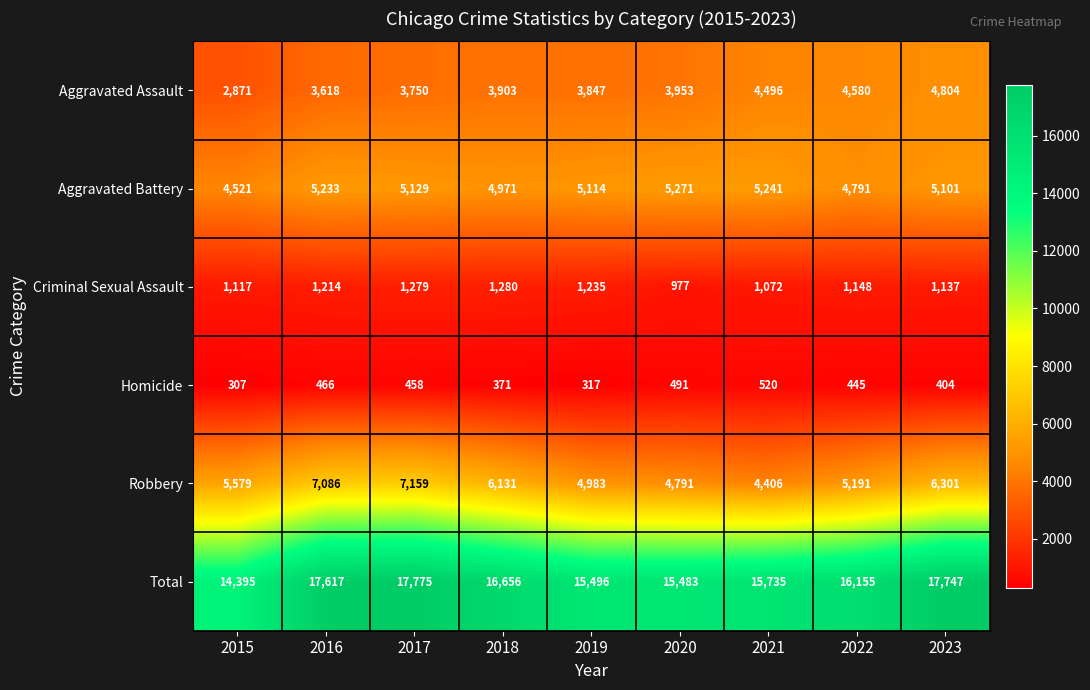

What is the difference between the highest and lowest values at 2018?

16285